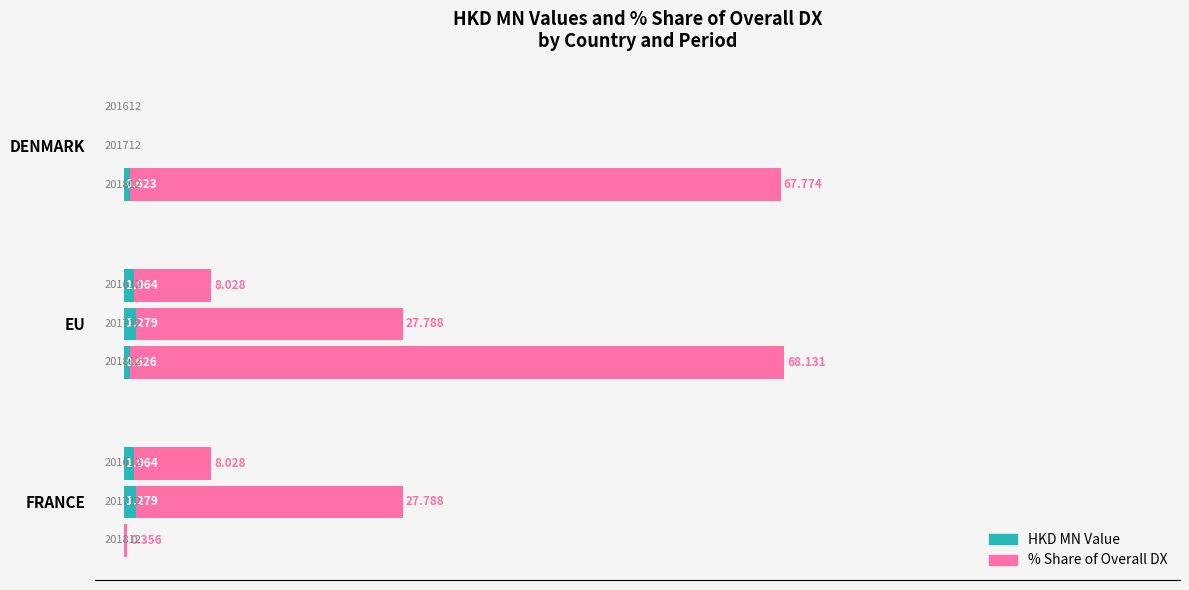

What is the value of the % Share of Overall DX bar at the 2nd from the left?

8.0